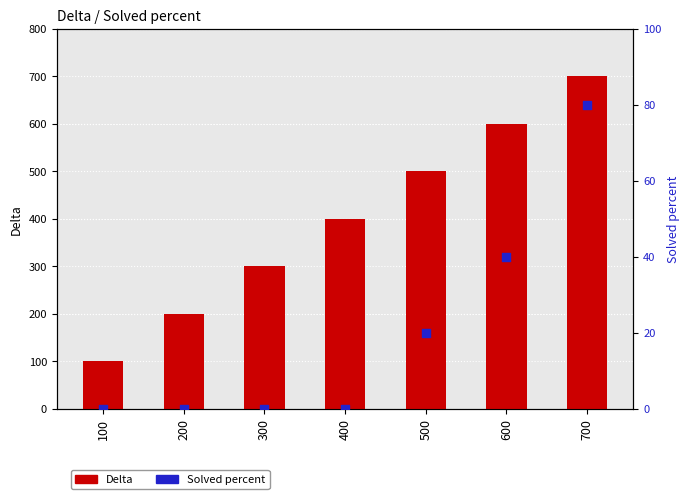

What are all the series names shown in the legend?

Delta, Solved percent